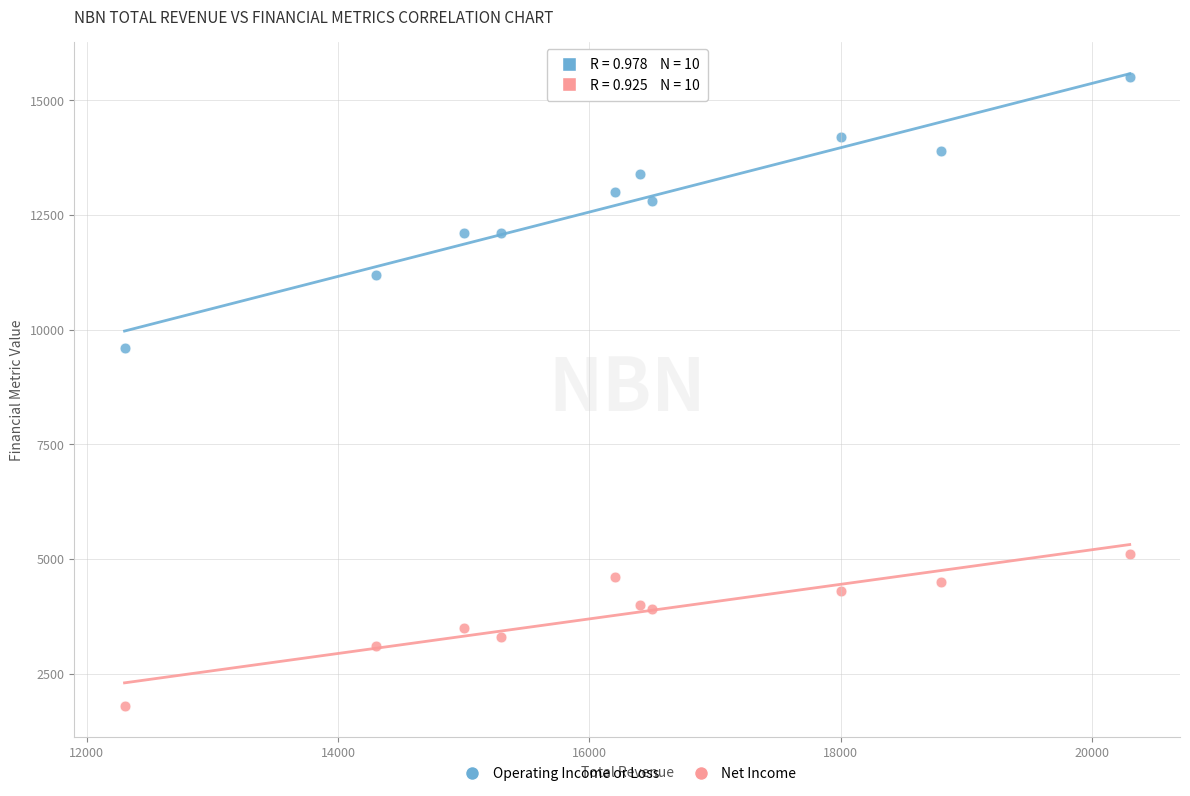

Which series has the widest spread of Y values?

Operating Income or Loss